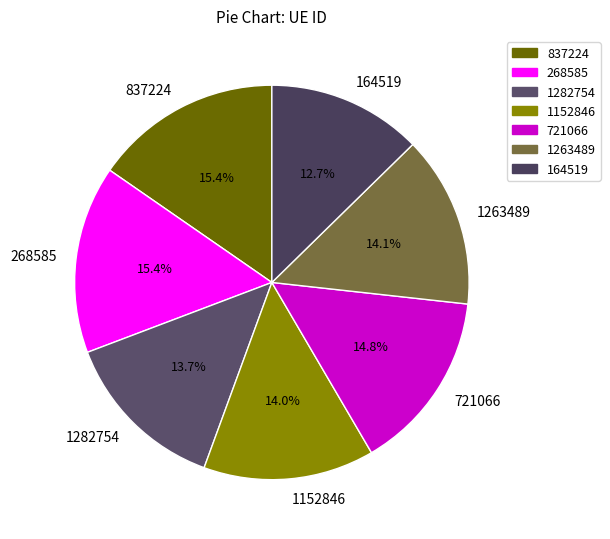

Between 837224 and 1263489, which is larger?

837224